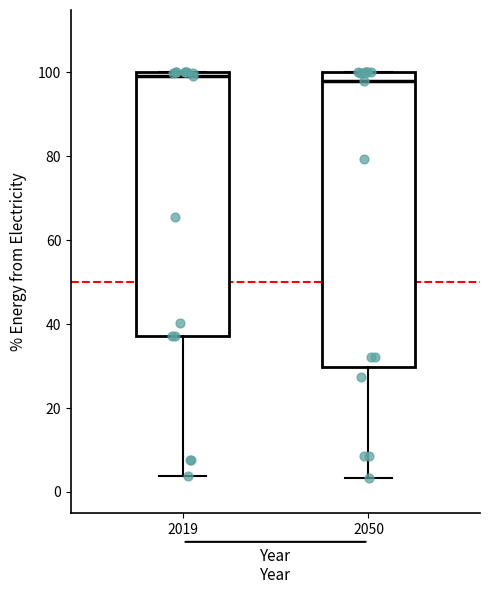

Reading left to right, transcribe this box plot: for each box, give where its median line is, the range the box spans, and where its two whiskers end, as read against the y-axis. The values are not printed on the chart, so give them approximately, as read against the axis.

2019: median 100 (just below the box's upper edge), box 38 to 100, whiskers 4 to 100
2050: median 98, box 30 to 100, whiskers 4 to 100